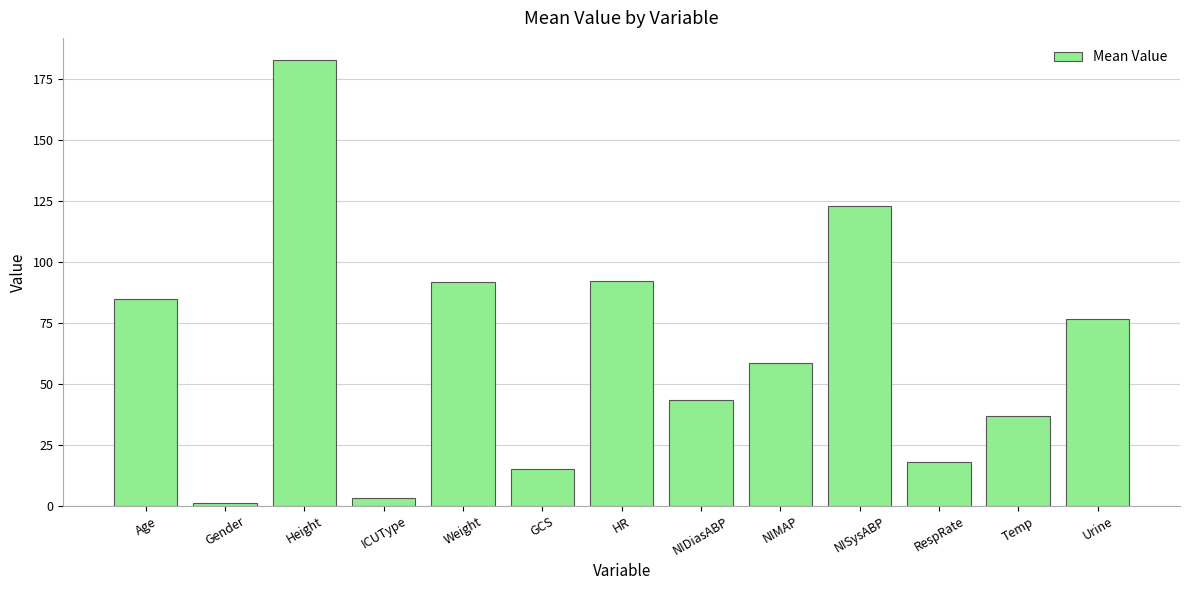

At which label does the data first exceed 58?

Age